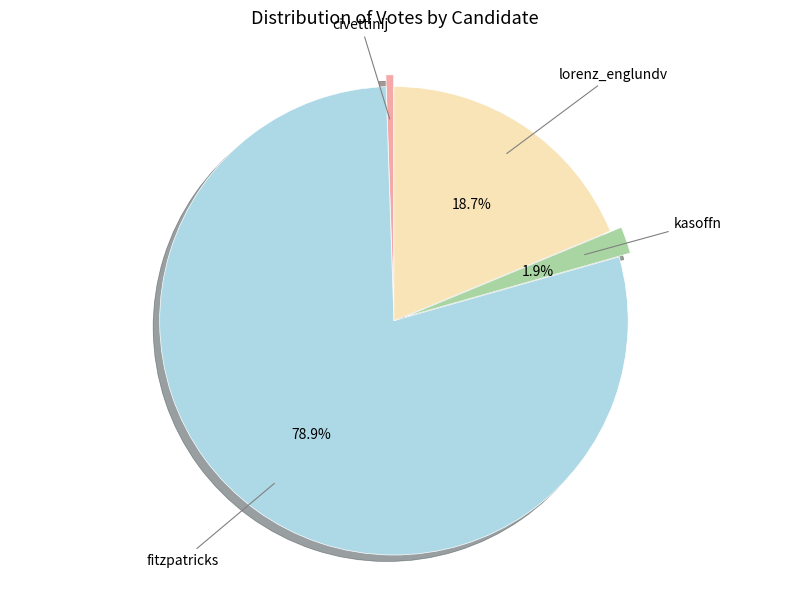

Is the sum of civettinij and fitzpatricks greater than half?

Yes